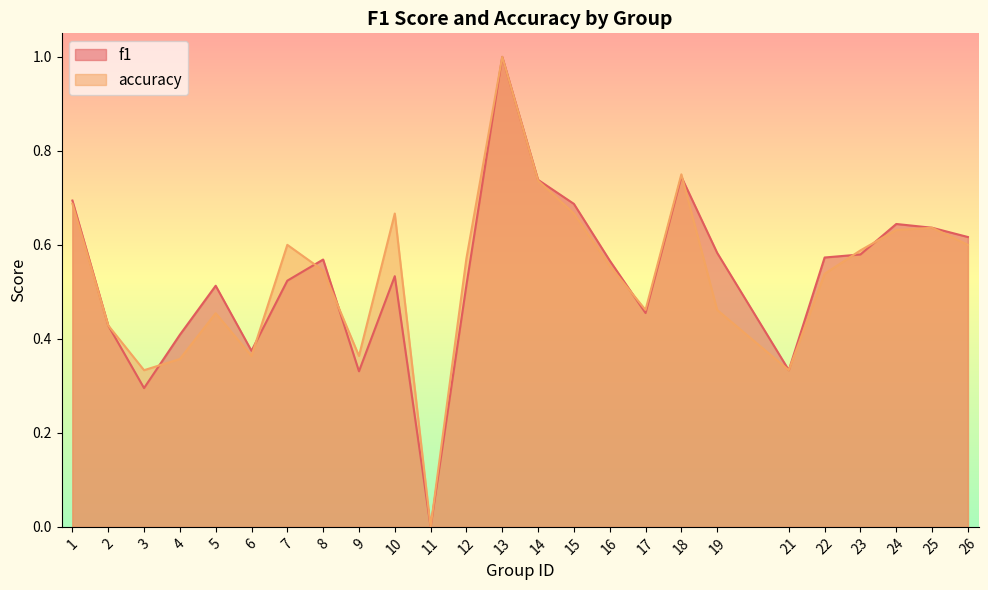

True or false: accuracy has more than 0 points higher than both neighbors.

True